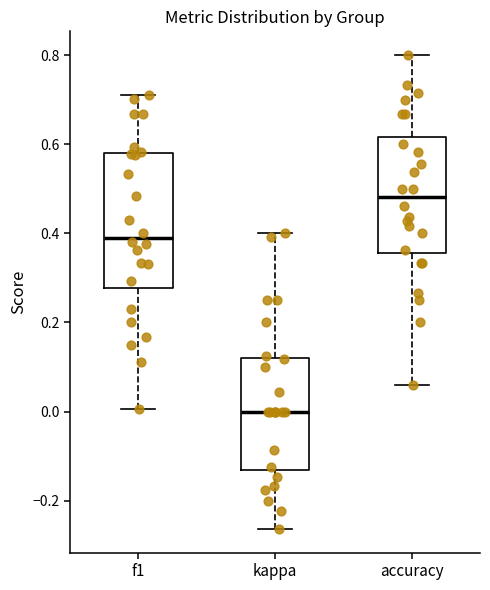

Comparing the boxes themselves (not the whiskers), which one is the tallest?

f1